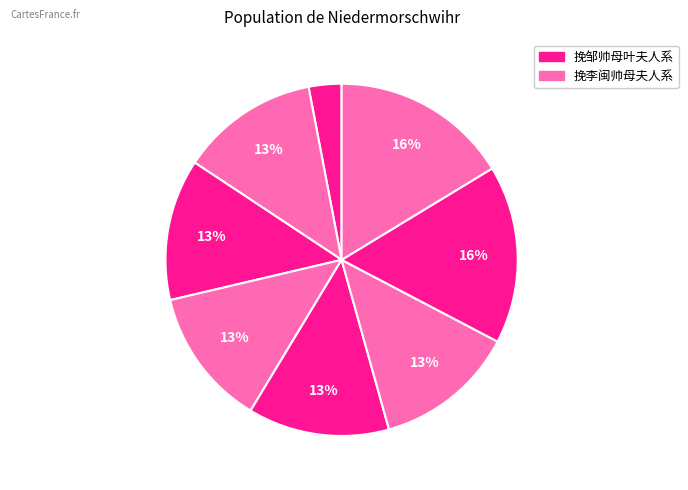

How many segments does this pie chart have?

8